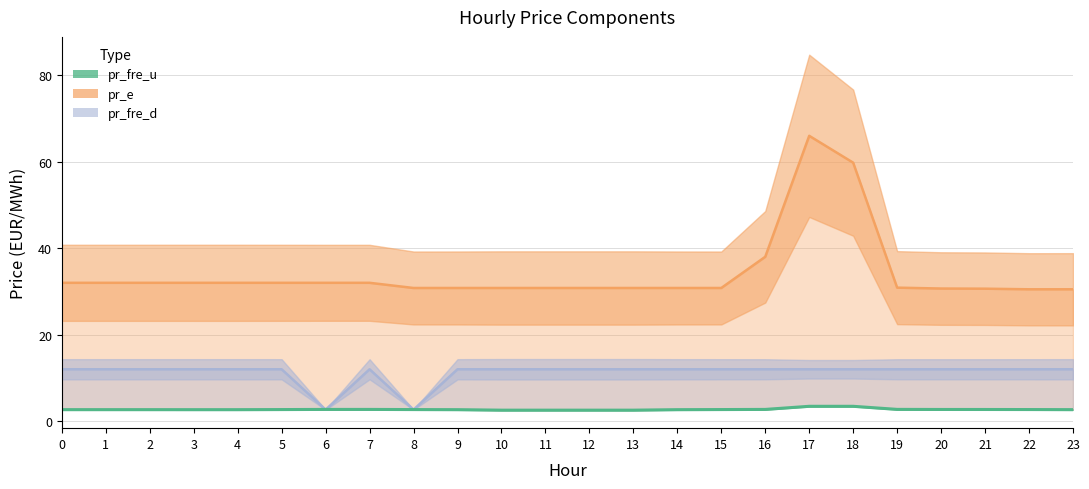

Rank the categories by pr_e line value from highest to lowest.

17, 18, 16, 0, 1, 2, 3, 4, 5, 6, 7, 19, 8, 9, 10, 11, 12, 13, 14, 15, 20, 21, 22, 23